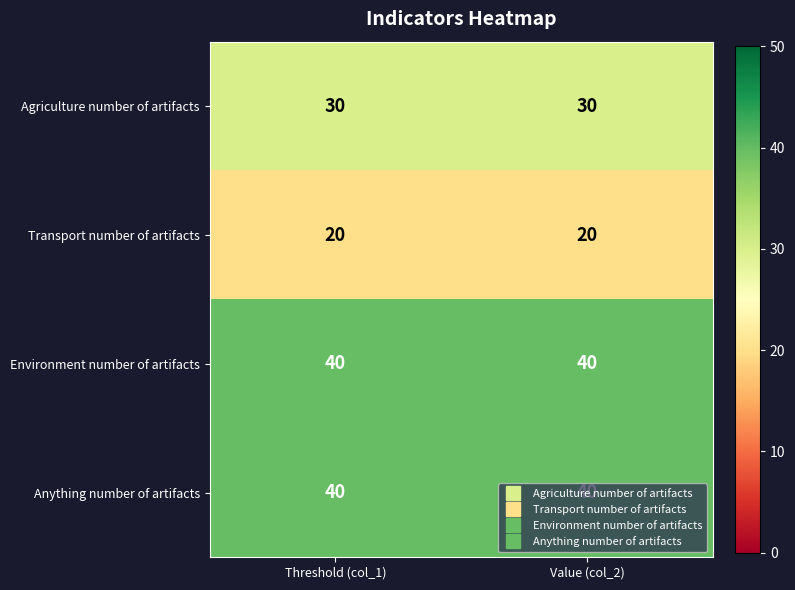

What is the difference between the highest and lowest values at Threshold (col_1)?

20